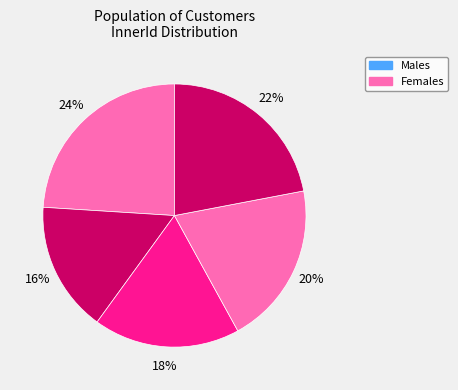

How many slices are in this pie chart?

5